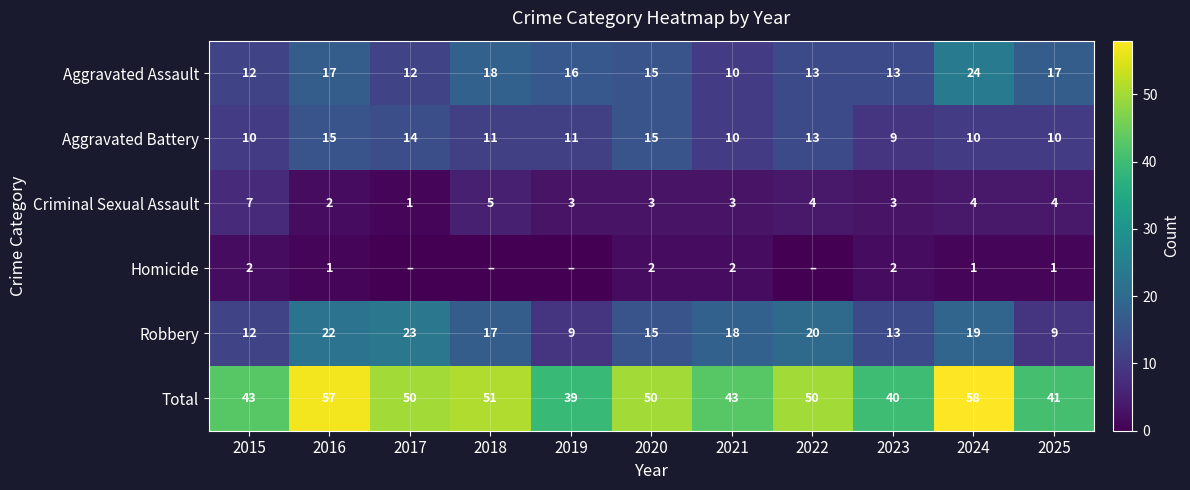

At which category is the sum across all series the highest?

2024